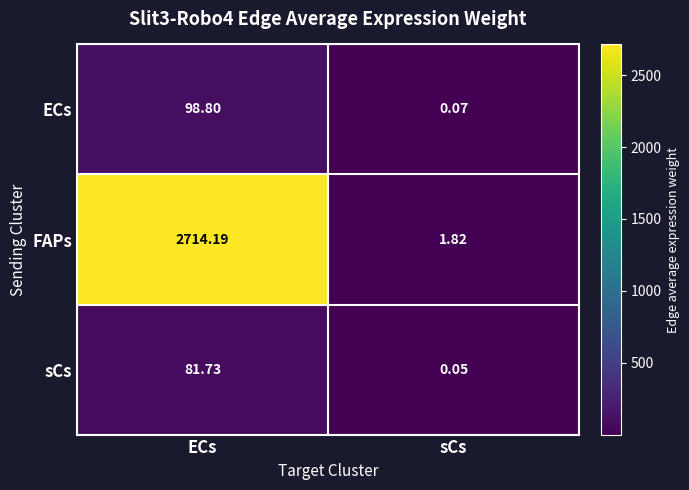

Which series has the widest spread of values?

FAPs